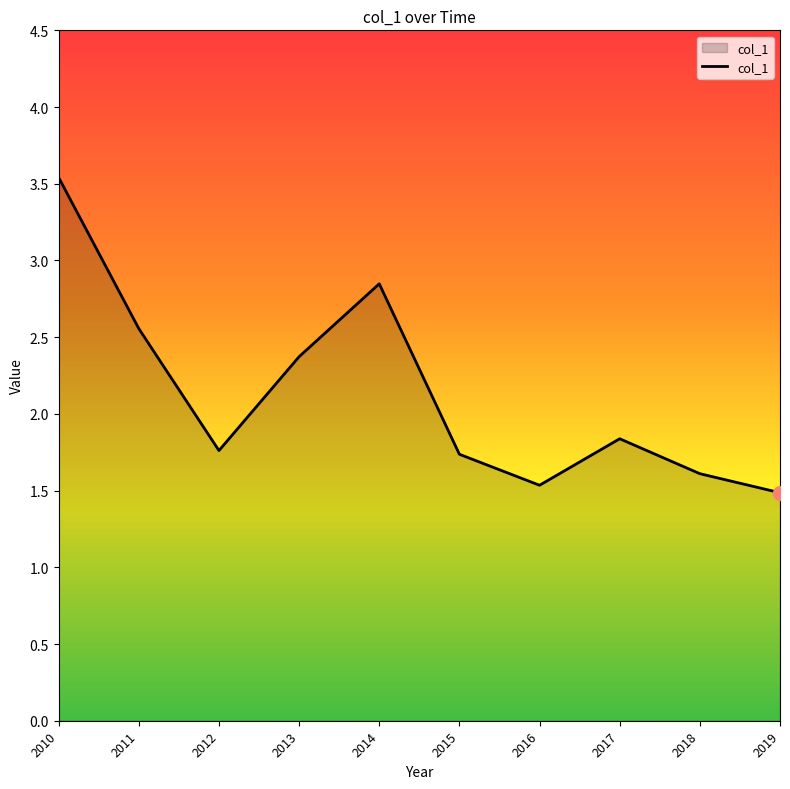

How many lines are shown in the chart?

1